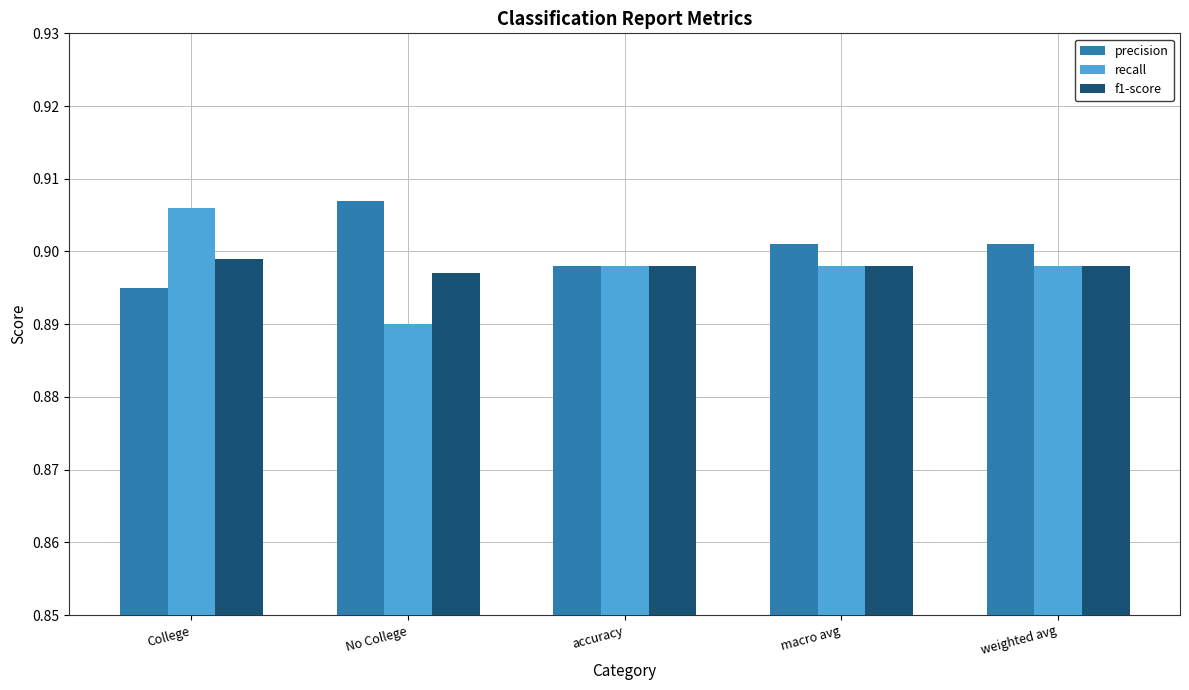

What are all the series names shown in the legend?

precision, recall, f1-score